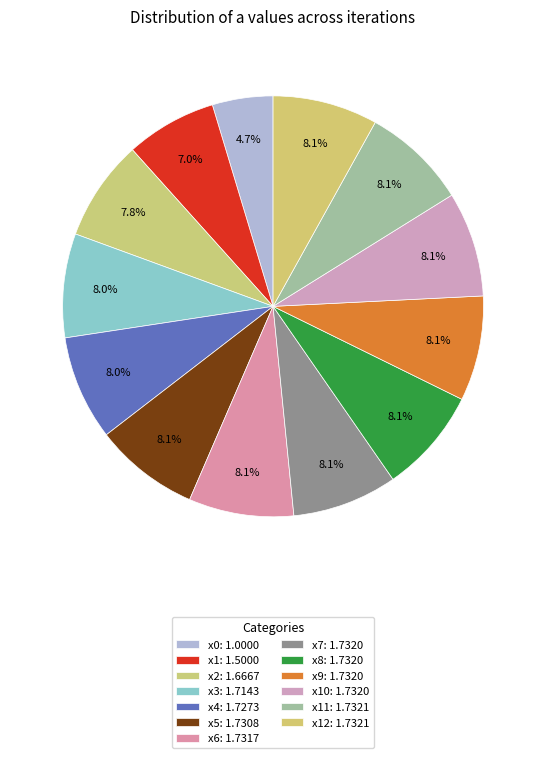

Count the number of slices in the pie.

13